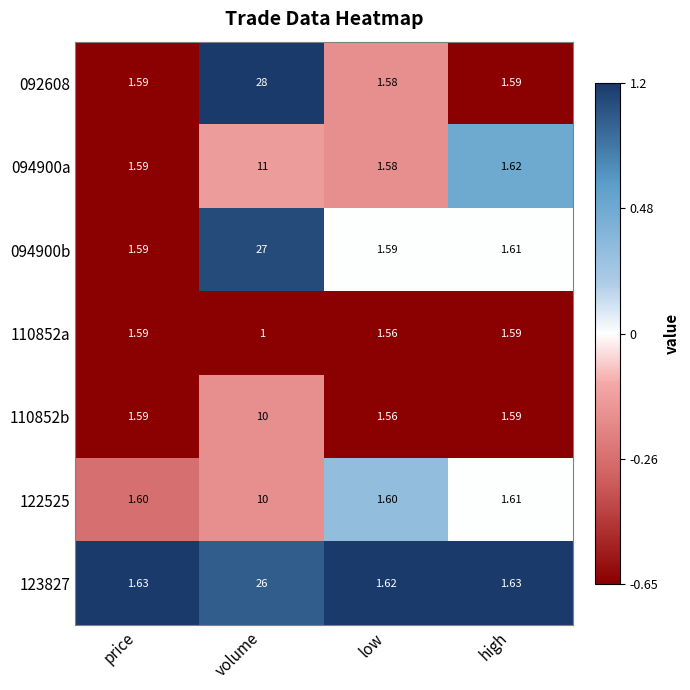

At which label is 110852a closest to 1?

volume